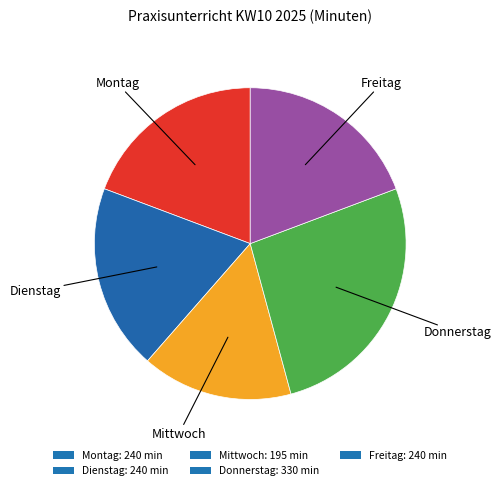

Is it true that Dienstag is 33% of the pie?

False